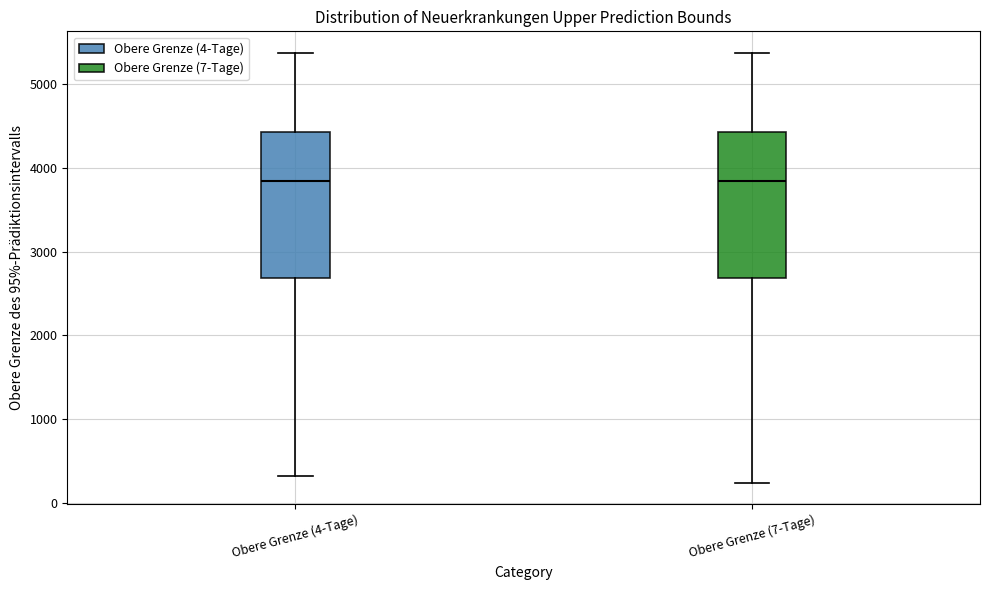

Reading left to right, read every box against the y-axis: the position of its median line, the range the box covers, and the ends of its whiskers. The values are not printed on the chart, so give them approximately, as read against the axis.

Obere Grenze (4-Tage): median 3800, box 2700 to 4400, whiskers 300 to 5400
Obere Grenze (7-Tage): median 3800, box 2700 to 4400, whiskers 200 to 5400